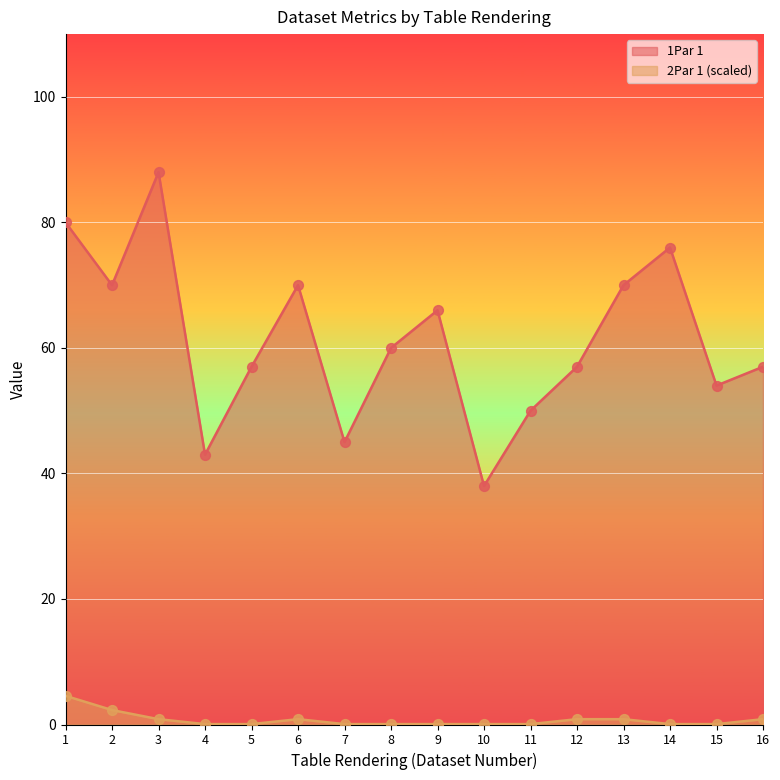

Which series reaches the maximum Y coordinate?

1Par 1